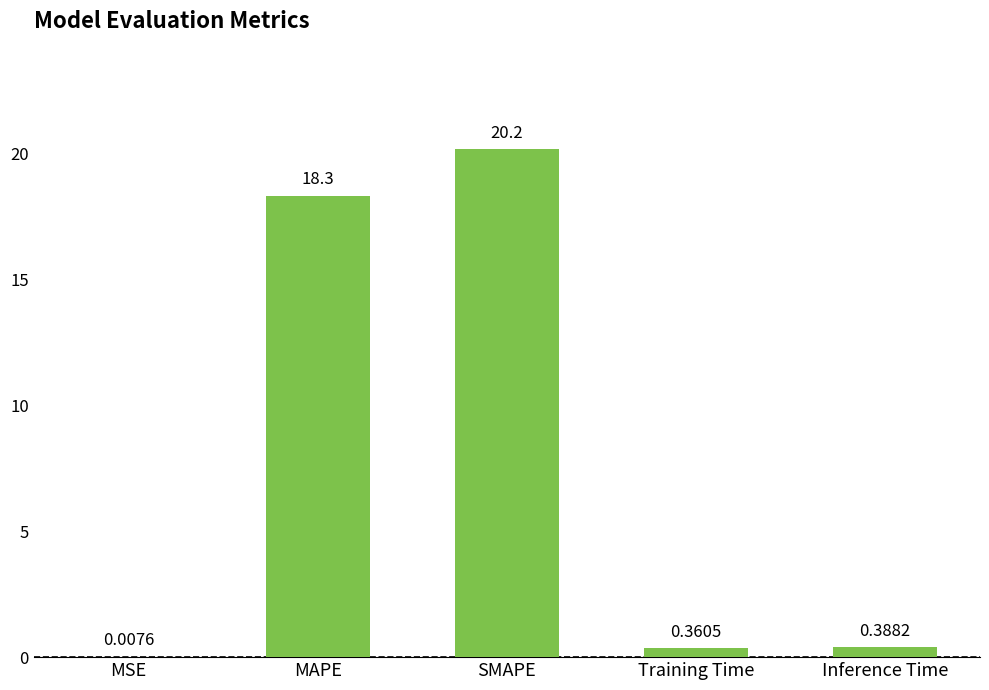

True or false: the data shows 30.4 at SMAPE.

False